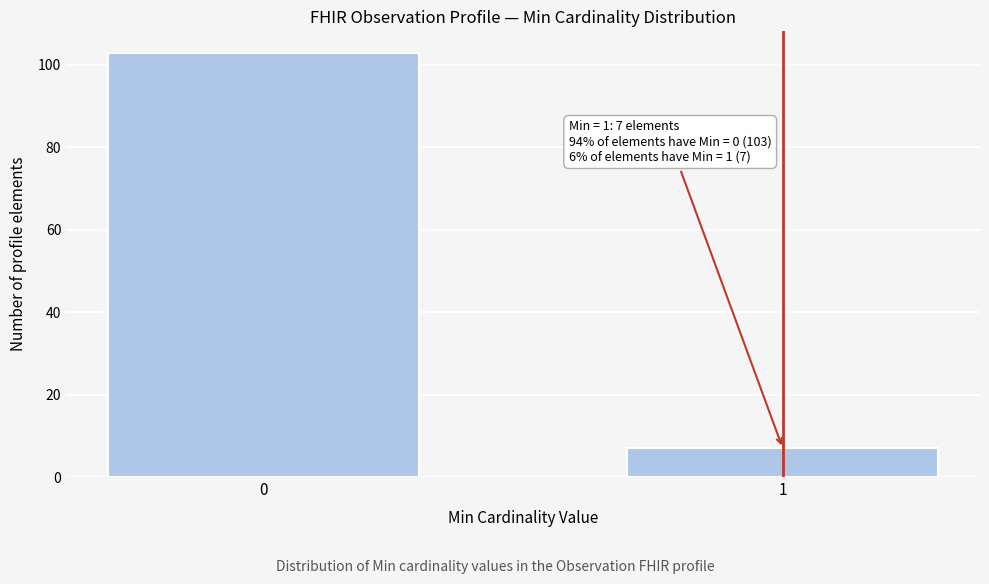

Reading left to right, what are all the values shown in this chart?

103	7